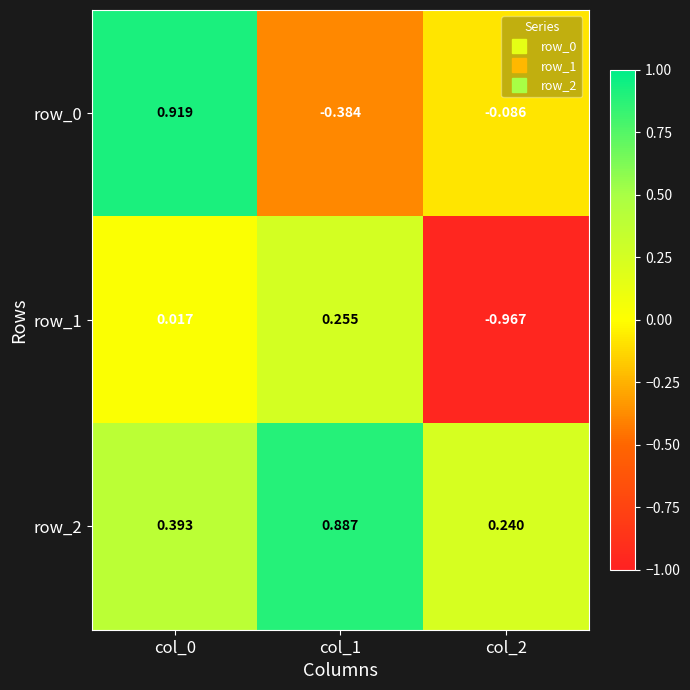

Is the value of row_0 at col_0 greater than the value of row_1 at col_1?

Yes